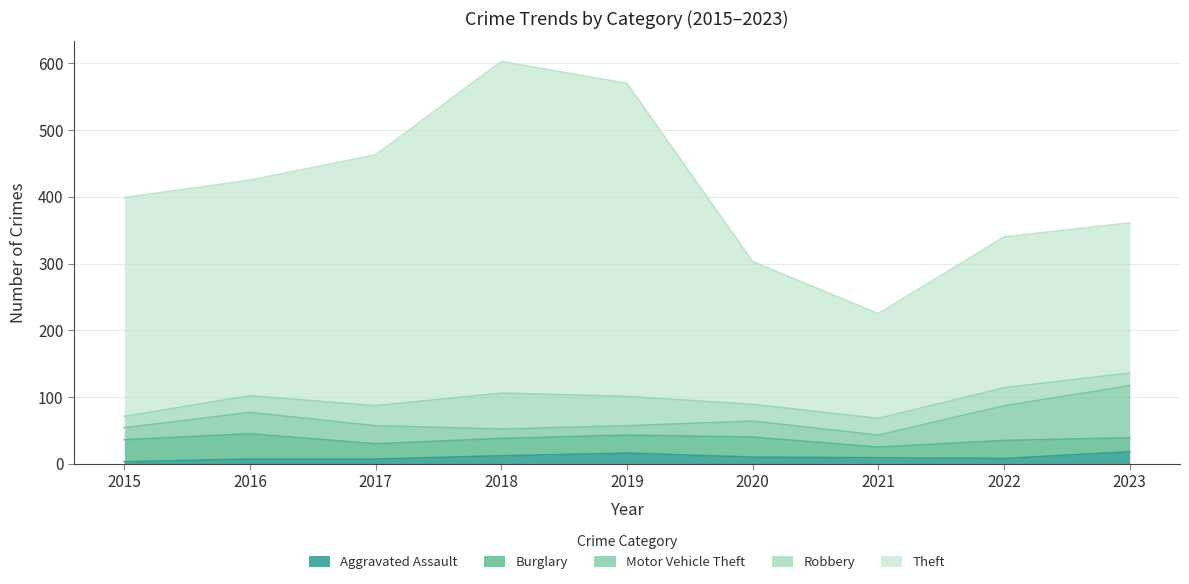

How many interior local valleys does the Aggravated Assault series have?

1